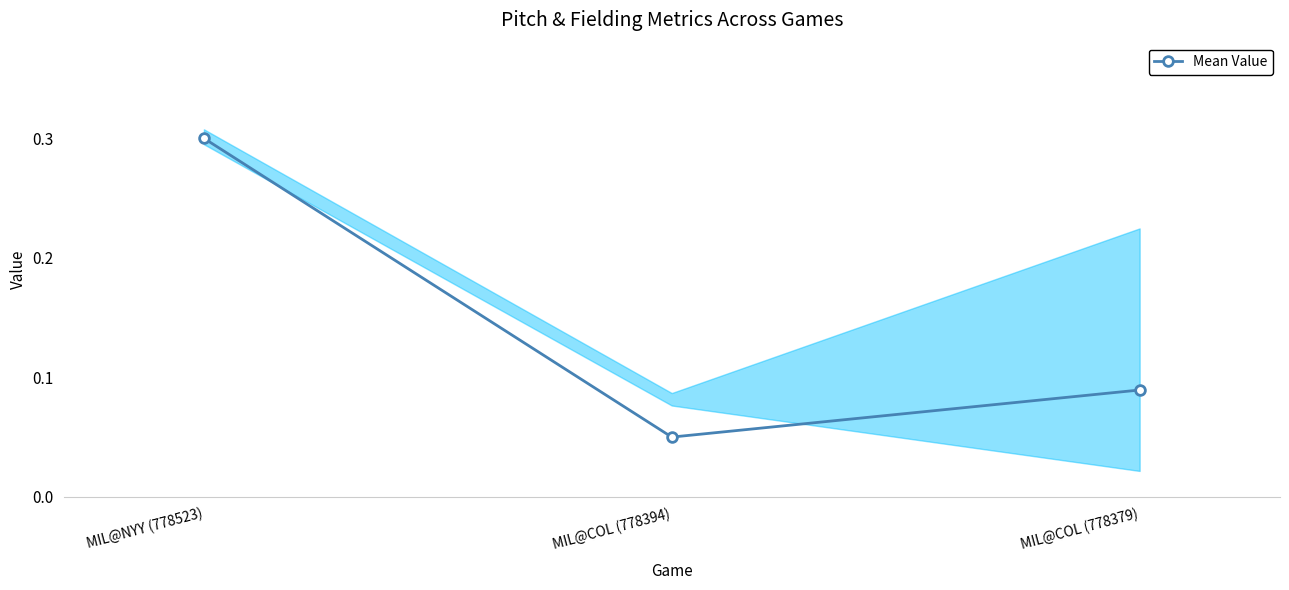

The chart shows a value of 0.3 at MIL@NYY (778523). True or false?

True